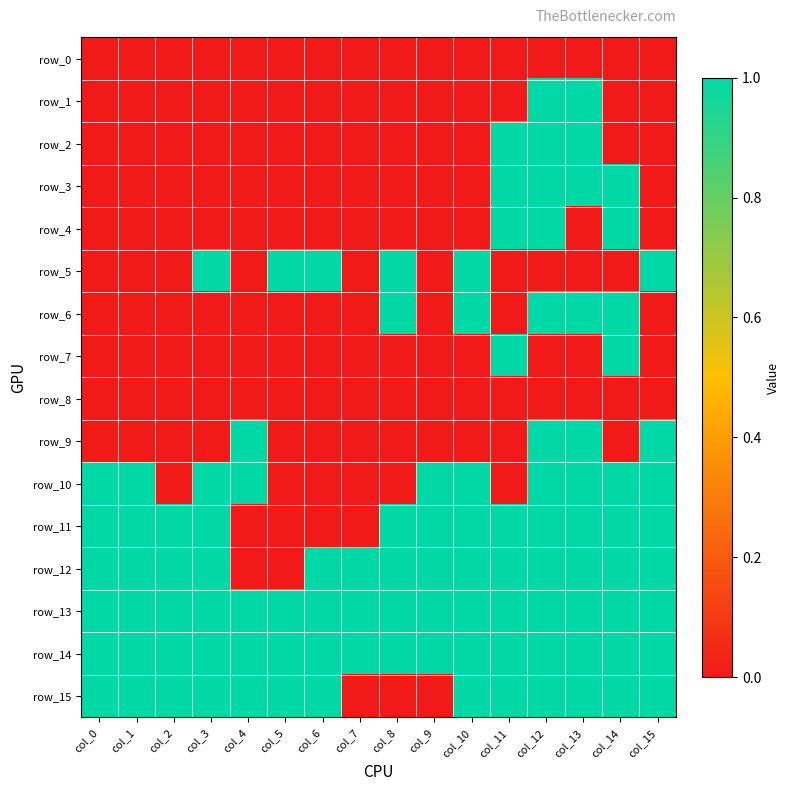

Reading left to right, what are all the values shown in this chart?

row_0: col_0=0	col_1=0	col_2=0	col_3=0	col_4=0	col_5=0	col_6=0	col_7=0	col_8=0	col_9=0	col_10=0	col_11=0	col_12=0	col_13=0	col_14=0	col_15=0
row_1: col_0=0	col_1=0	col_2=0	col_3=0	col_4=0	col_5=0	col_6=0	col_7=0	col_8=0	col_9=0	col_10=0	col_11=0	col_12=1	col_13=1	col_14=0	col_15=0
row_2: col_0=0	col_1=0	col_2=0	col_3=0	col_4=0	col_5=0	col_6=0	col_7=0	col_8=0	col_9=0	col_10=0	col_11=1	col_12=1	col_13=1	col_14=0	col_15=0
row_3: col_0=0	col_1=0	col_2=0	col_3=0	col_4=0	col_5=0	col_6=0	col_7=0	col_8=0	col_9=0	col_10=0	col_11=1	col_12=1	col_13=1	col_14=1	col_15=0
row_4: col_0=0	col_1=0	col_2=0	col_3=0	col_4=0	col_5=0	col_6=0	col_7=0	col_8=0	col_9=0	col_10=0	col_11=1	col_12=1	col_13=0	col_14=1	col_15=0
row_5: col_0=0	col_1=0	col_2=0	col_3=1	col_4=0	col_5=1	col_6=1	col_7=0	col_8=1	col_9=0	col_10=1	col_11=0	col_12=0	col_13=0	col_14=0	col_15=1
row_6: col_0=0	col_1=0	col_2=0	col_3=0	col_4=0	col_5=0	col_6=0	col_7=0	col_8=1	col_9=0	col_10=1	col_11=0	col_12=1	col_13=1	col_14=1	col_15=0
row_7: col_0=0	col_1=0	col_2=0	col_3=0	col_4=0	col_5=0	col_6=0	col_7=0	col_8=0	col_9=0	col_10=0	col_11=1	col_12=0	col_13=0	col_14=1	col_15=0
row_8: col_0=0	col_1=0	col_2=0	col_3=0	col_4=0	col_5=0	col_6=0	col_7=0	col_8=0	col_9=0	col_10=0	col_11=0	col_12=0	col_13=0	col_14=0	col_15=0
row_9: col_0=0	col_1=0	col_2=0	col_3=0	col_4=1	col_5=0	col_6=0	col_7=0	col_8=0	col_9=0	col_10=0	col_11=0	col_12=1	col_13=1	col_14=0	col_15=1
row_10: col_0=1	col_1=1	col_2=0	col_3=1	col_4=1	col_5=0	col_6=0	col_7=0	col_8=0	col_9=1	col_10=1	col_11=0	col_12=1	col_13=1	col_14=1	col_15=1
row_11: col_0=1	col_1=1	col_2=1	col_3=1	col_4=0	col_5=0	col_6=0	col_7=0	col_8=1	col_9=1	col_10=1	col_11=1	col_12=1	col_13=1	col_14=1	col_15=1
row_12: col_0=1	col_1=1	col_2=1	col_3=1	col_4=0	col_5=0	col_6=1	col_7=1	col_8=1	col_9=1	col_10=1	col_11=1	col_12=1	col_13=1	col_14=1	col_15=1
row_13: col_0=1	col_1=1	col_2=1	col_3=1	col_4=1	col_5=1	col_6=1	col_7=1	col_8=1	col_9=1	col_10=1	col_11=1	col_12=1	col_13=1	col_14=1	col_15=1
row_14: col_0=1	col_1=1	col_2=1	col_3=1	col_4=1	col_5=1	col_6=1	col_7=1	col_8=1	col_9=1	col_10=1	col_11=1	col_12=1	col_13=1	col_14=1	col_15=1
row_15: col_0=1	col_1=1	col_2=1	col_3=1	col_4=1	col_5=1	col_6=1	col_7=0	col_8=0	col_9=0	col_10=1	col_11=1	col_12=1	col_13=1	col_14=1	col_15=1